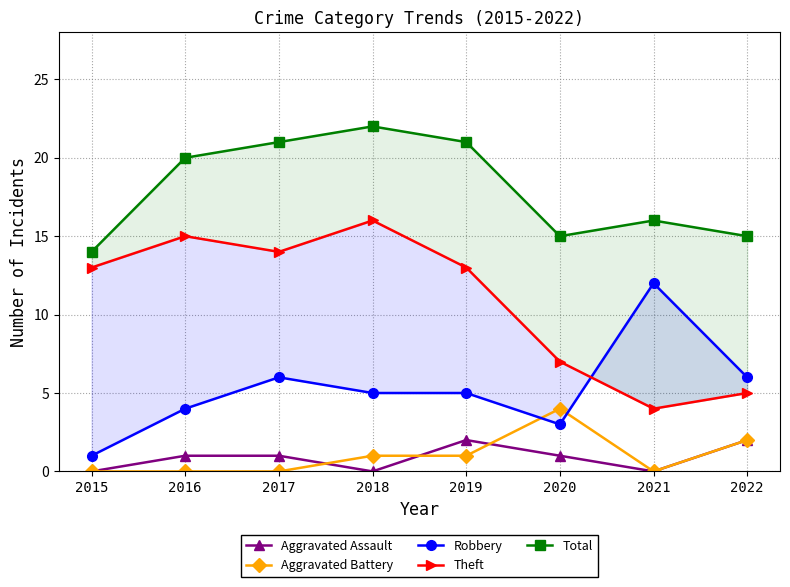

What is the value of the Robbery point at the 3rd from the left?

6